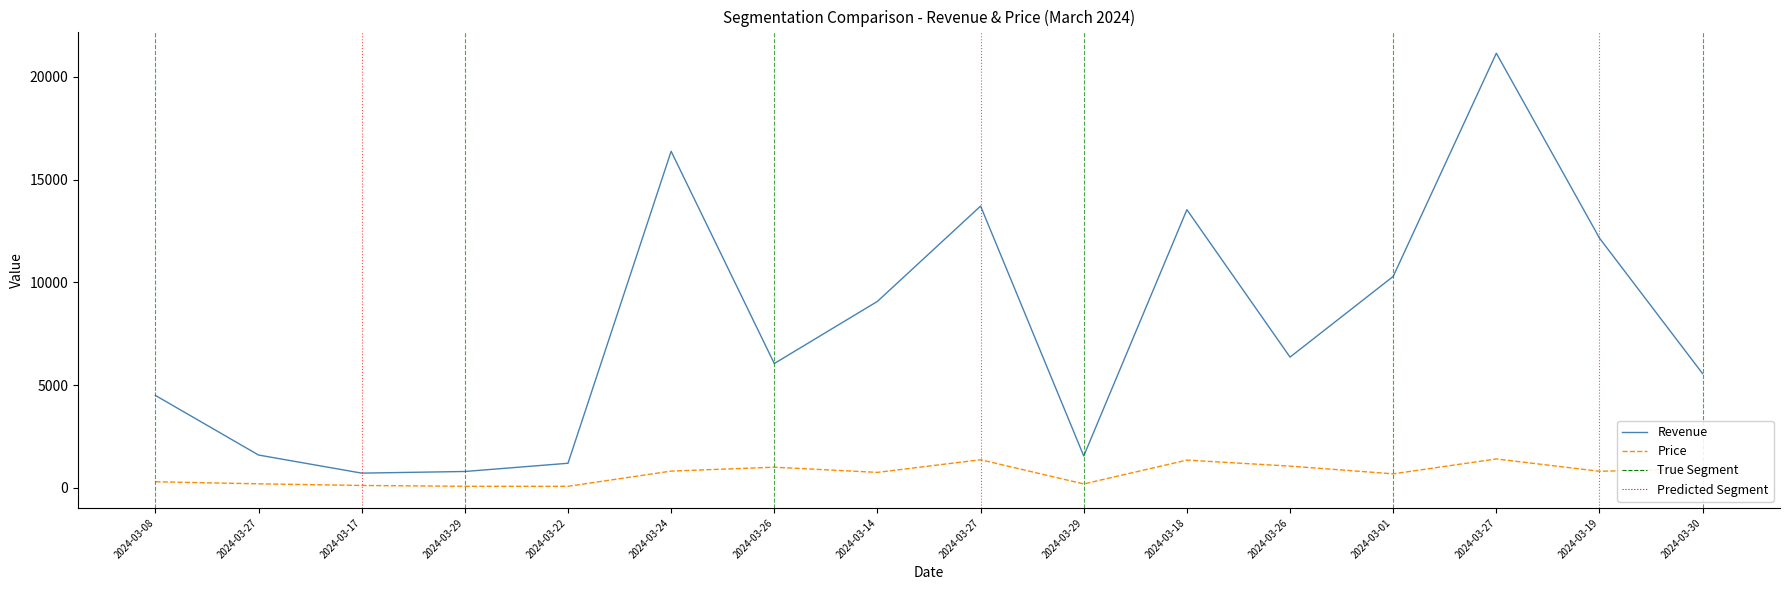

At which label is Price closest to 744?

2024-03-14